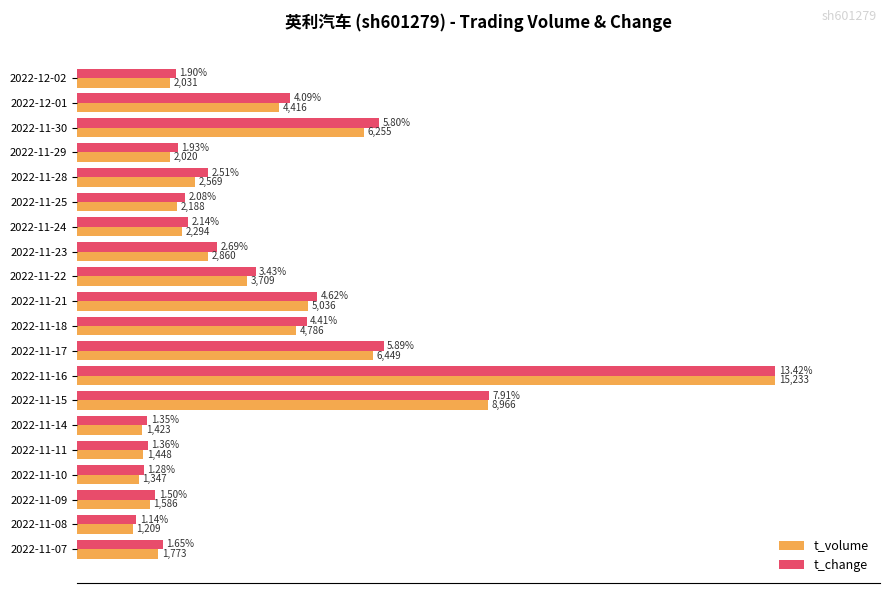

What are all the series names shown in the legend?

t_volume, t_change